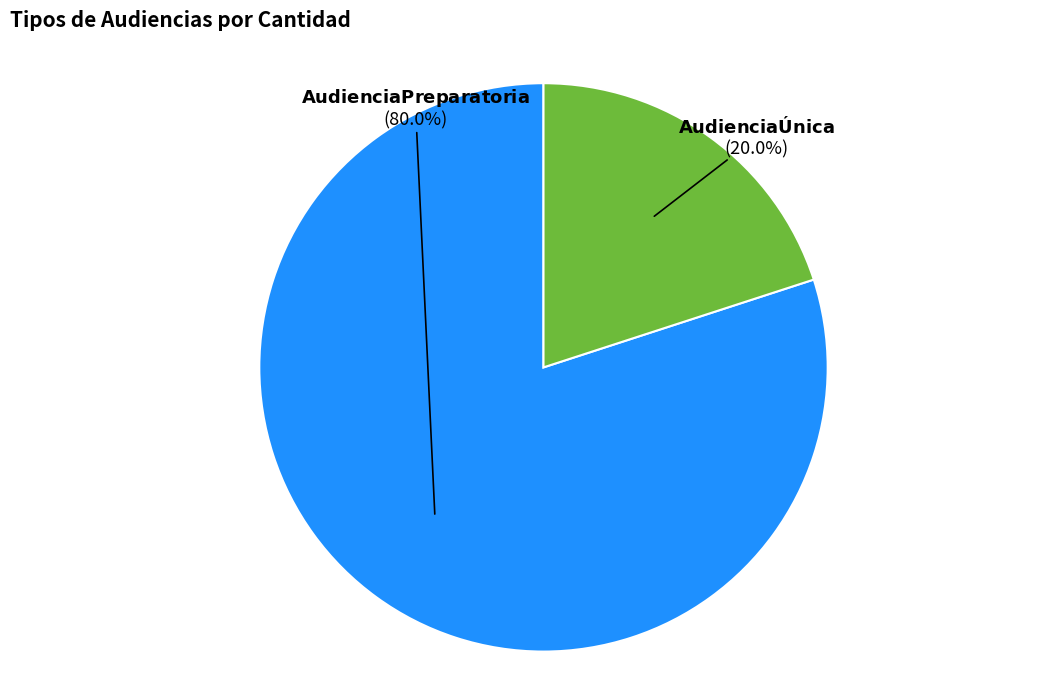

Is there a majority slice in this chart?

Yes